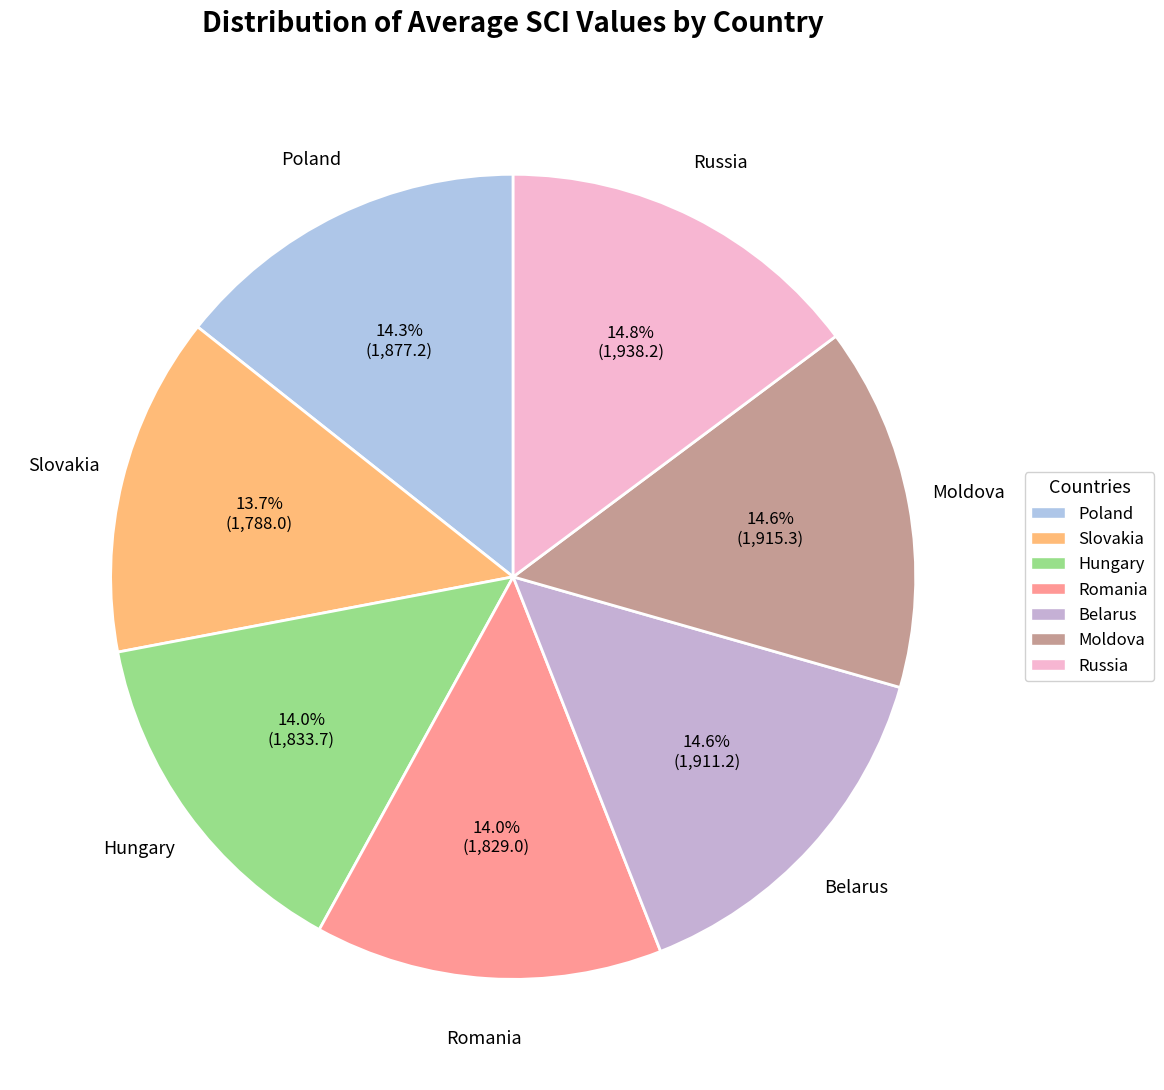

To the nearest percent, what percentage of the pie is Belarus?

15%